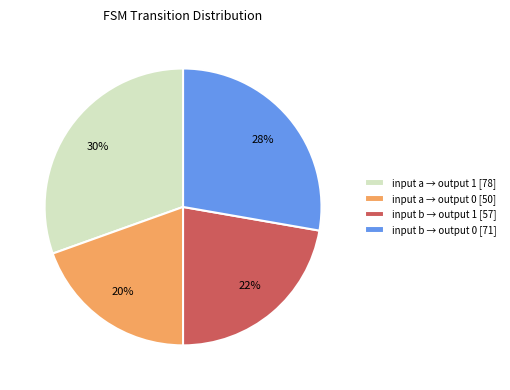

Is it true that input a → output 0 [50] is 25% of the pie?

False